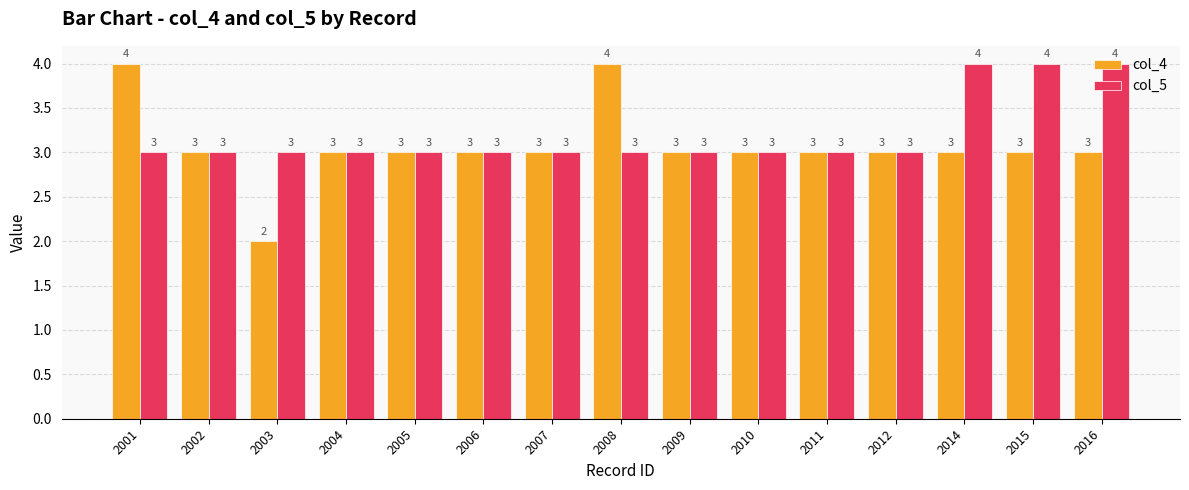

What is the highest value of the col_4 series?

4